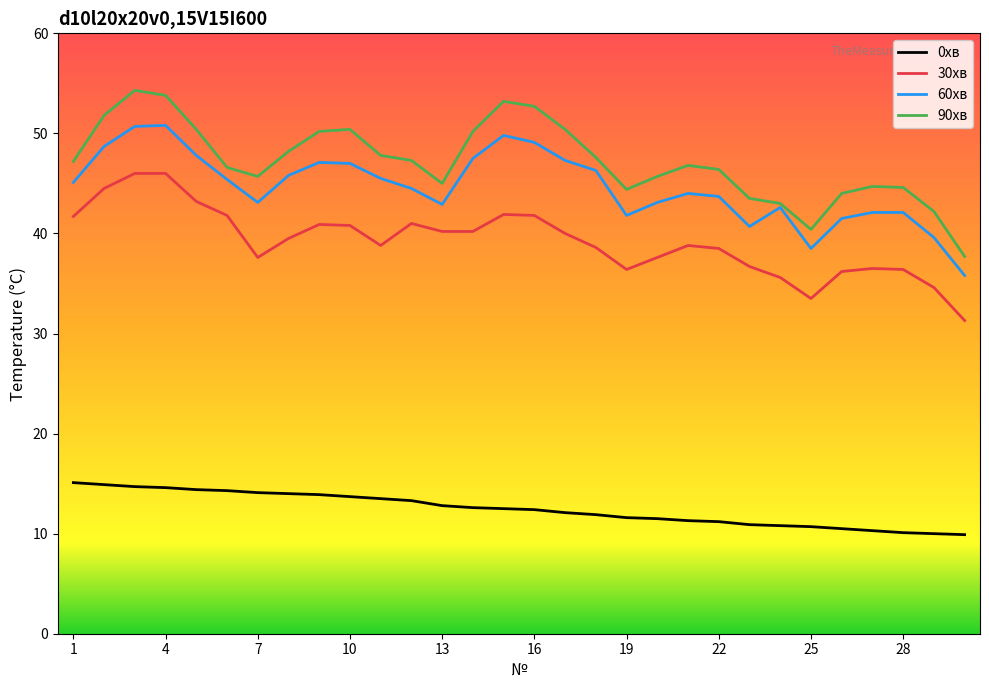

What is the minimum value shown in the chart?

9.9